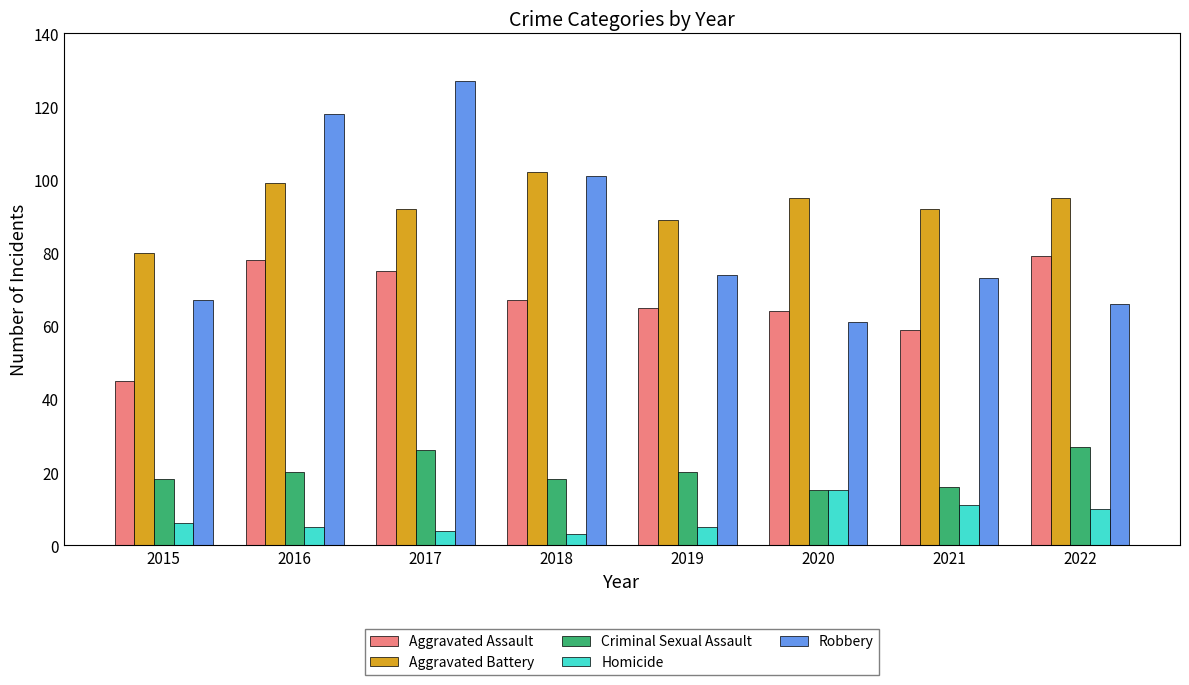

Which series has the largest total across all categories?

Aggravated Battery